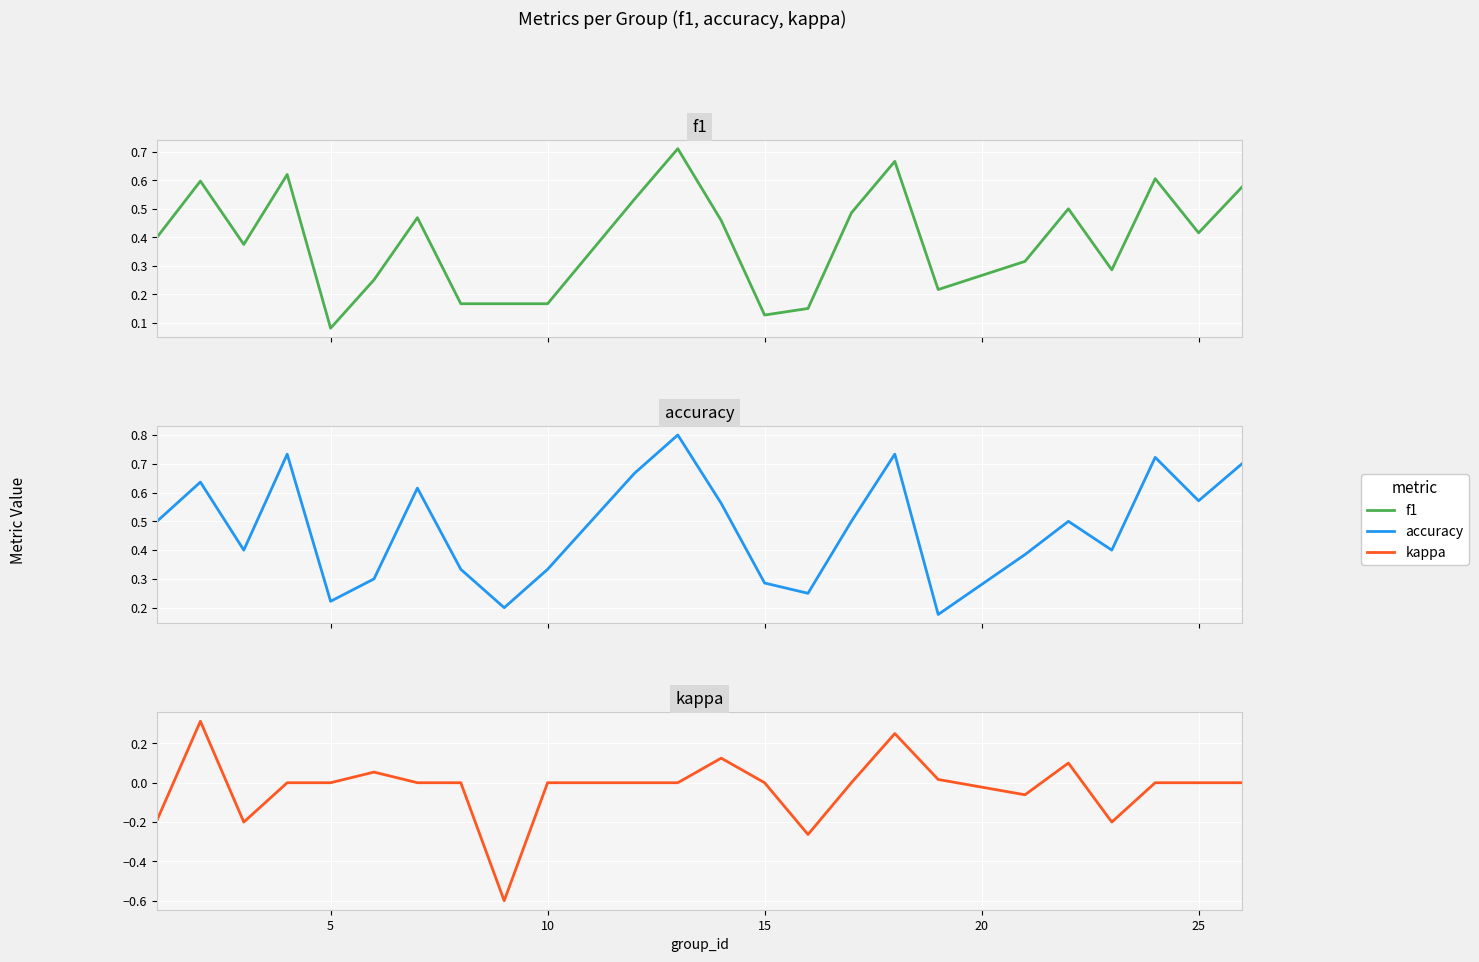

Which series has the largest range (max minus min)?

kappa